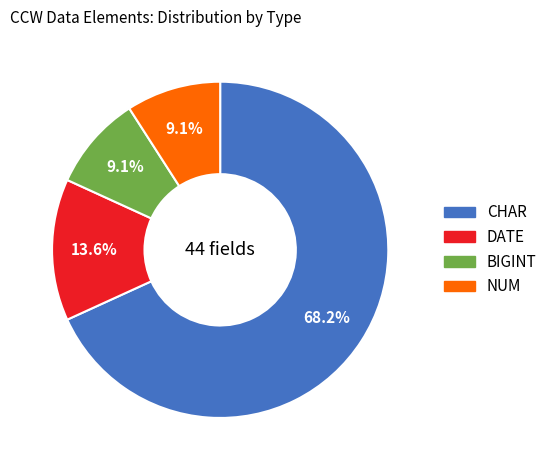

To the nearest percent, what is the average slice percentage?

25%